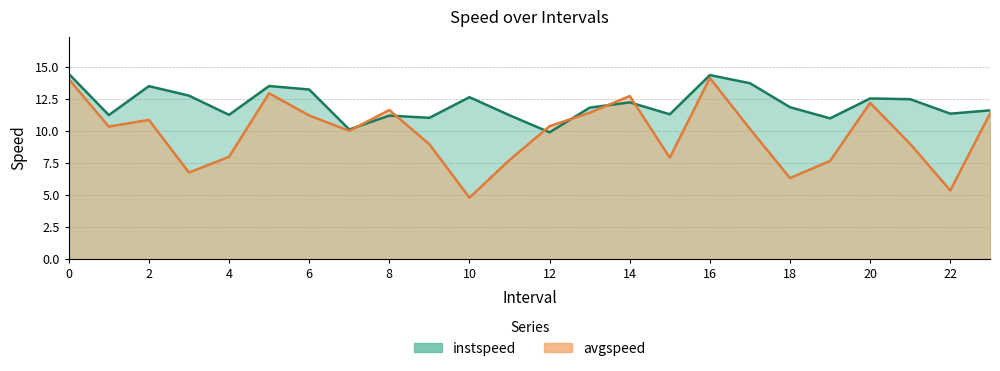

How many interior local peaks does the avgspeed series have?

6